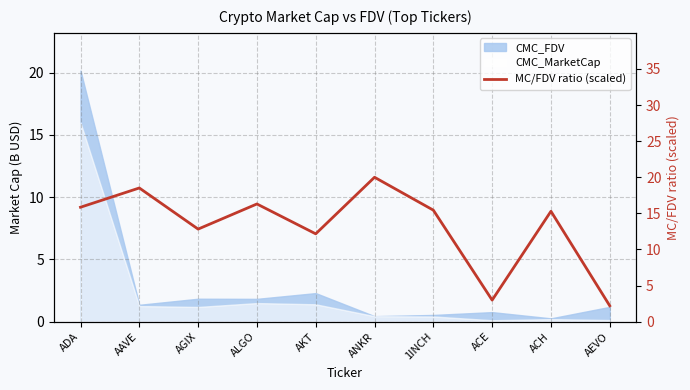

What value does the data have at AGIX?

12.8